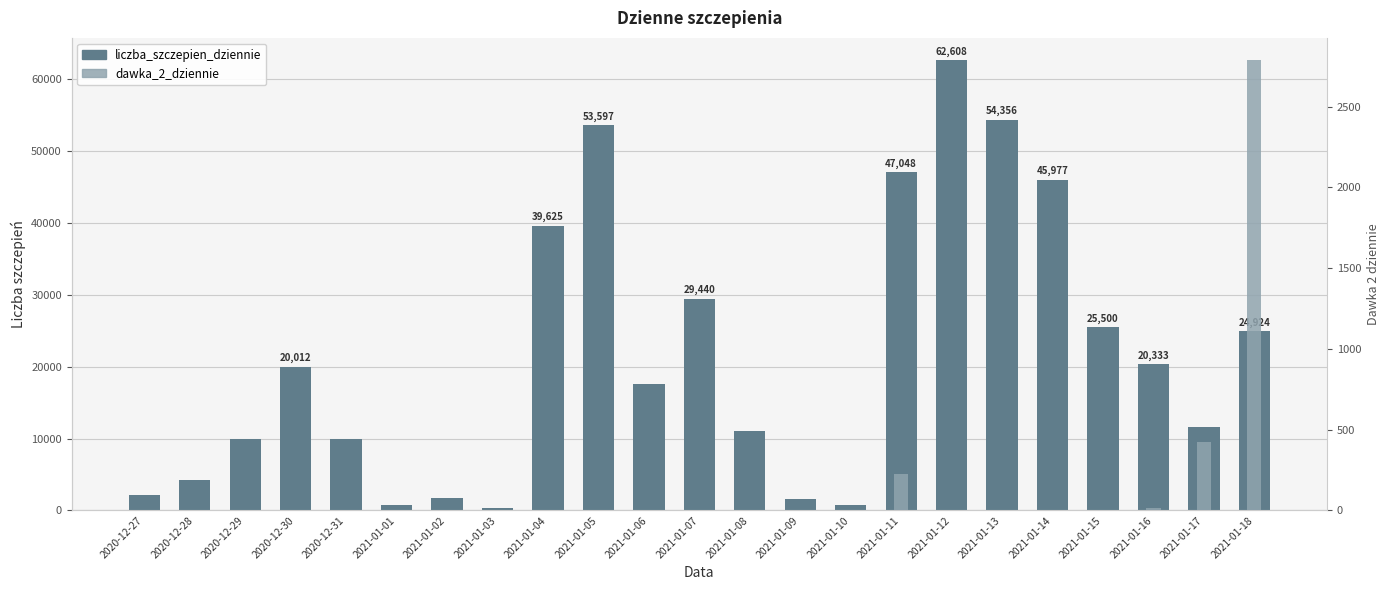

What is the label of the 22nd bar from the right?

2020-12-28